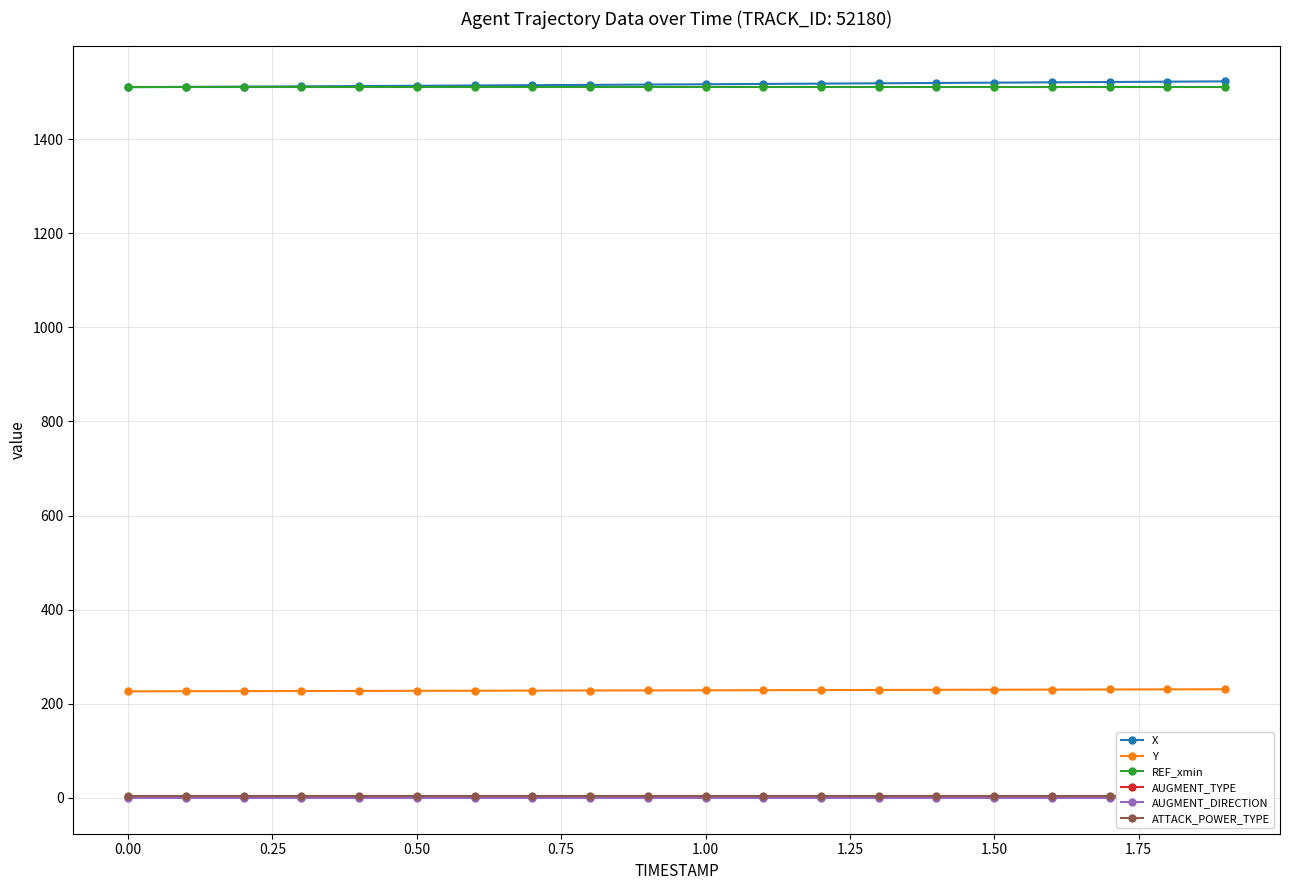

What is the difference between the maximum and minimum values in the Y series?

4.4